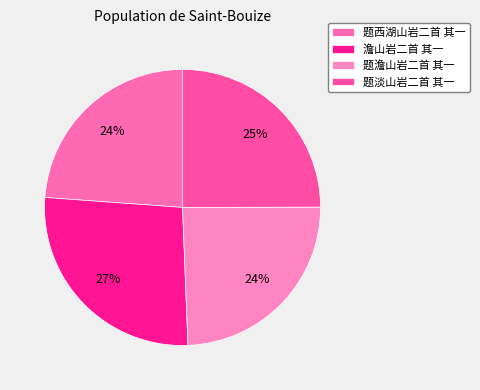

Does any single category account for the majority?

No